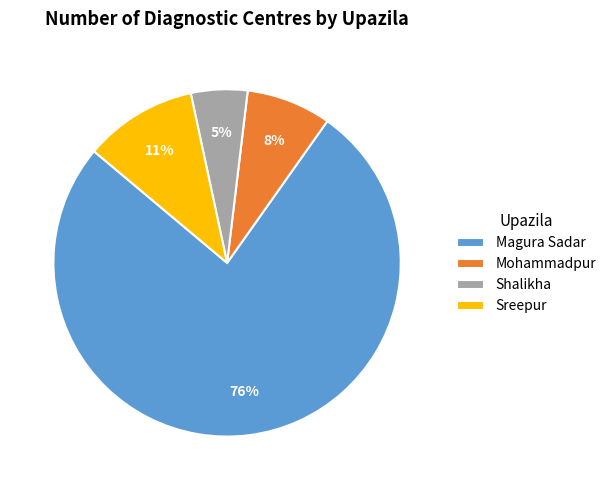

Count the number of slices in the pie.

4